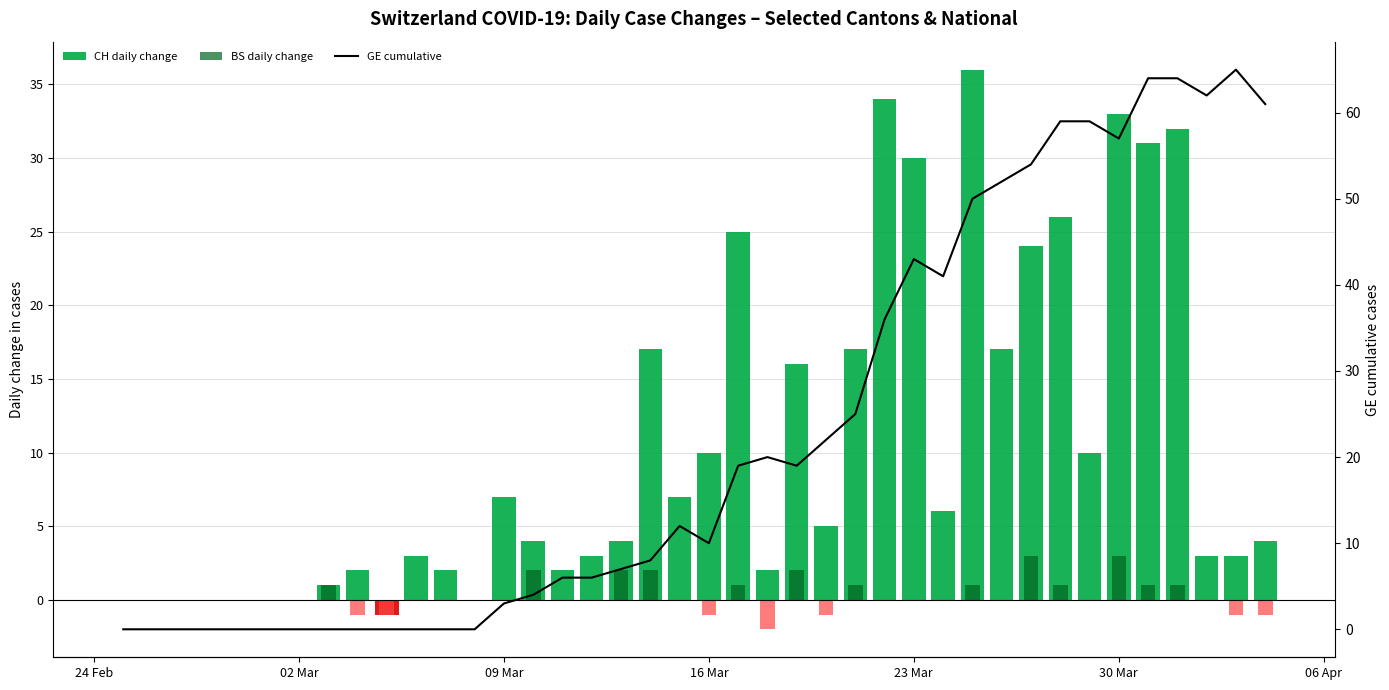

Reading left to right, list all the values displayed in this chart.

CH daily change: 0	0	0	0	0	0	0	1	2	-1	3	2	0	7	4	2	3	4	17	7	10	25	2	16	5	17	34	30	6	36	17	24	26	10	33	31	32	3	3	4
BS daily change: 0	0	0	0	0	0	0	1	-1	-1	0	0	0	0	2	0	0	2	2	0	-1	1	-2	2	-1	1	0	0	0	1	0	3	1	0	3	1	1	0	-1	-1
GE cumulative: 0	0	0	0	0	0	0	0	0	0	0	0	0	3	4	6	6	7	8	12	10	19	20	19	22	25	36	43	41	50	52	54	59	59	57	64	64	62	65	61